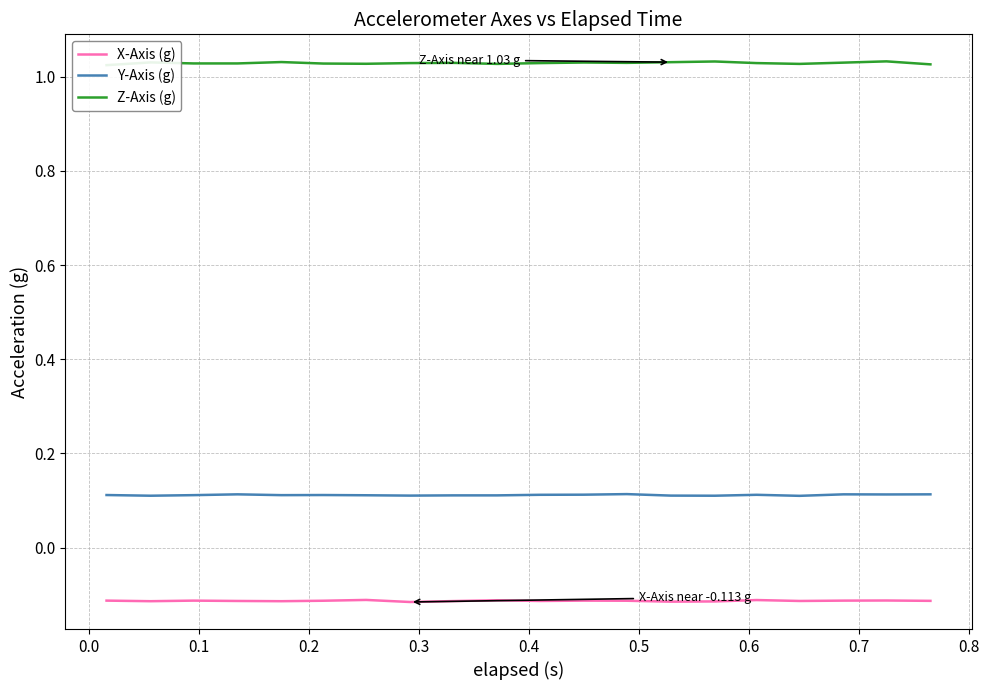

True or false: X-Axis (g) and Y-Axis (g) cross at least once.

False